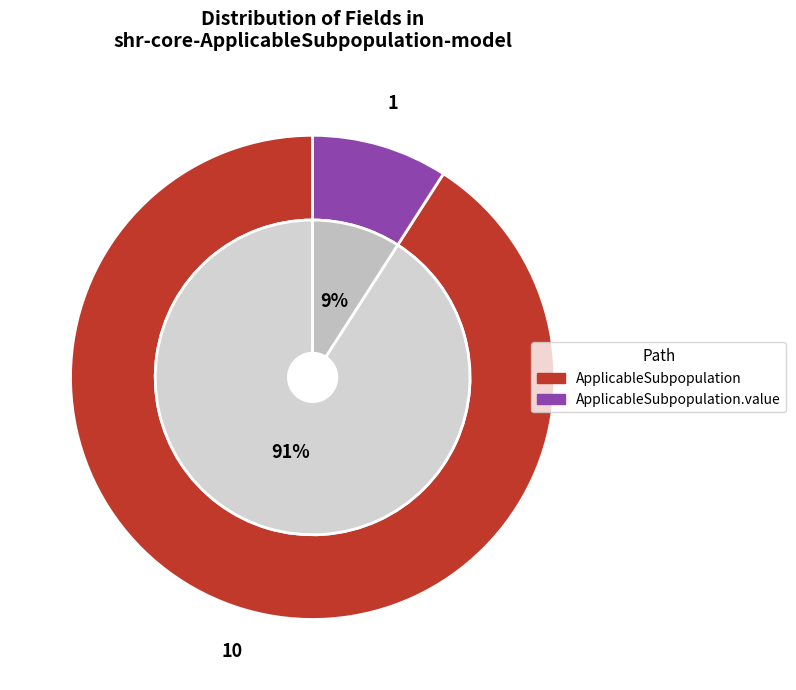

Is it true that shr-core-ApplicableSubpopulation-model.value is 87% of the pie?

False